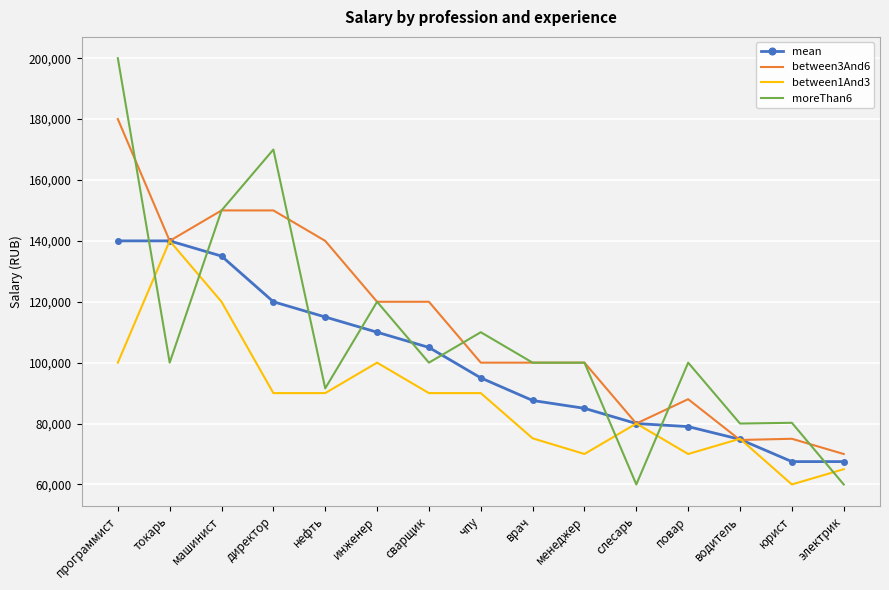

What is the greatest value displayed?

200000